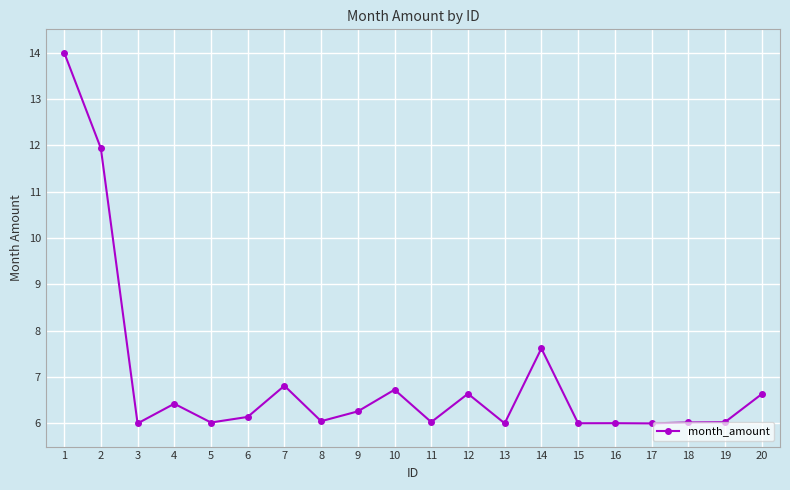

What is the greatest value displayed?

14.0